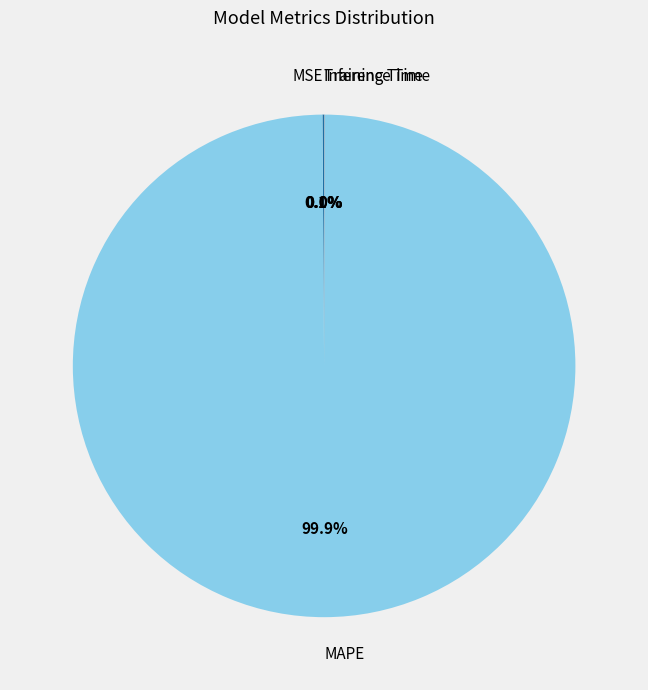

True or false: MAPE accounts for 87% of the total.

False